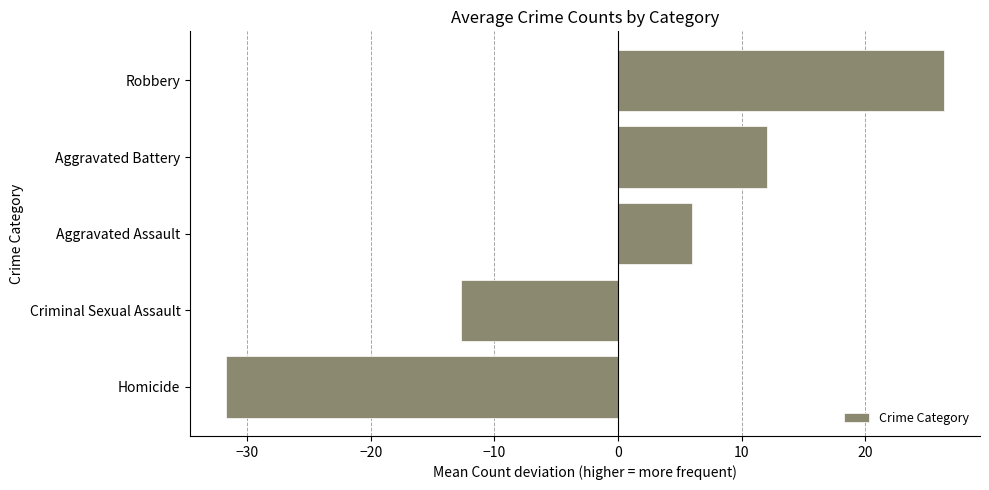

Are the bars horizontal?

Yes